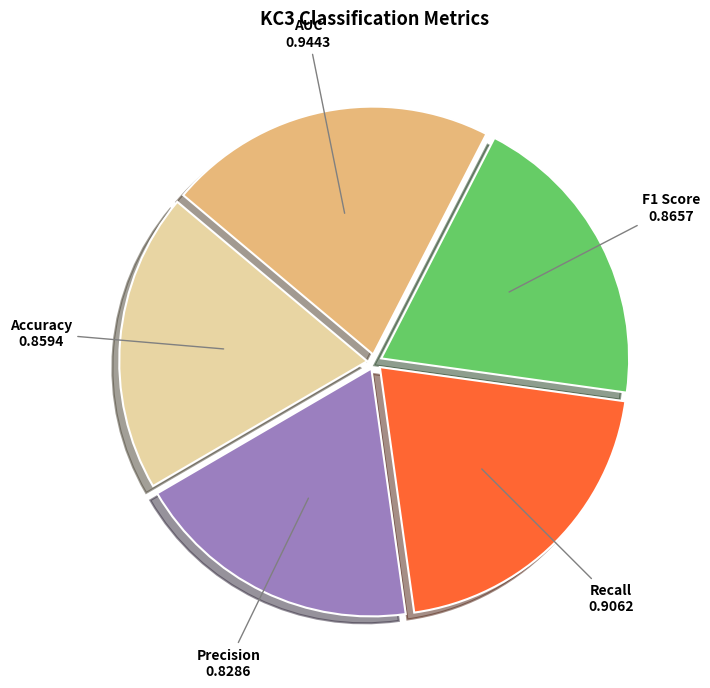

Is the sum of Precision and Recall greater than half?

No